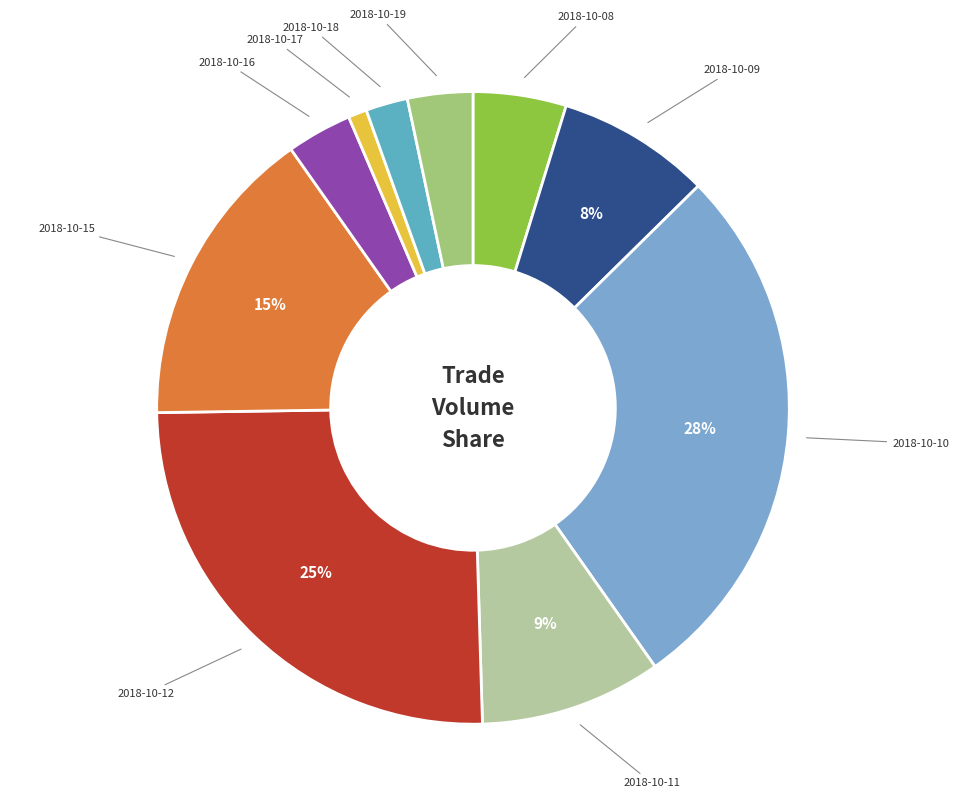

Does any single category account for the majority?

No